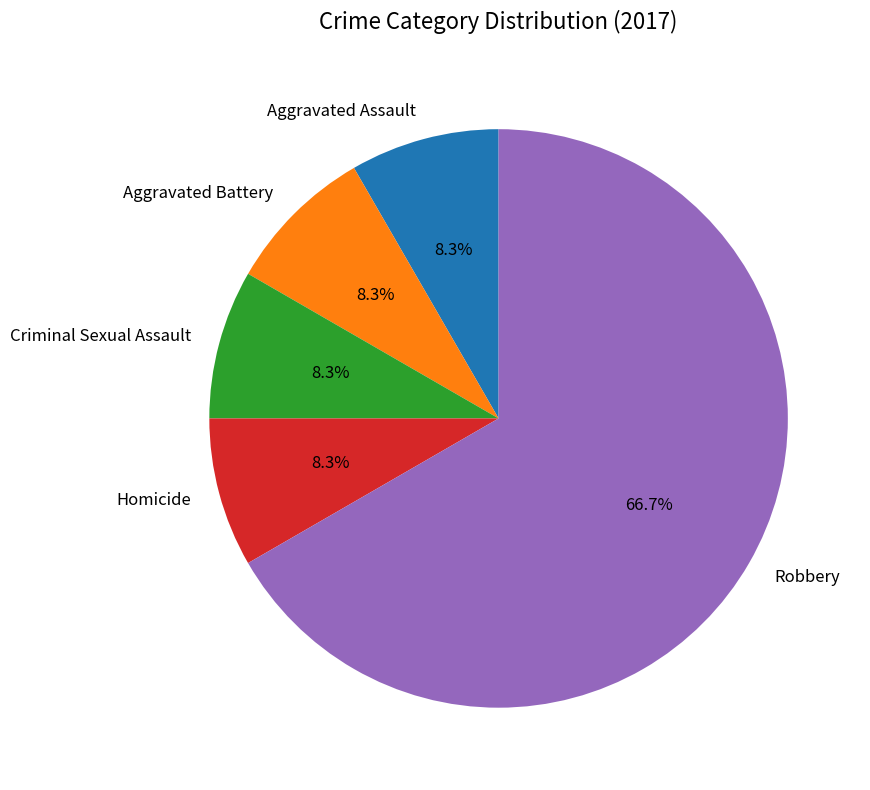

How many segments does this pie chart have?

5